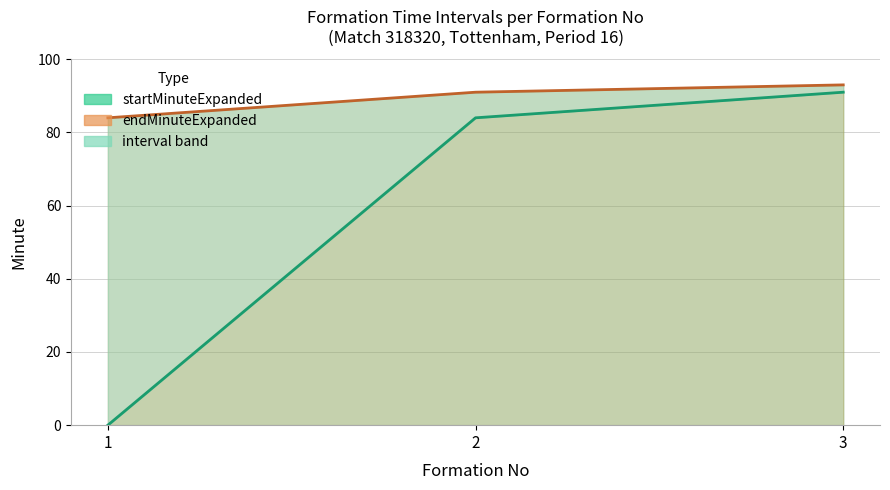

The value of startMinuteExpanded at 3 is 91. True or false?

True